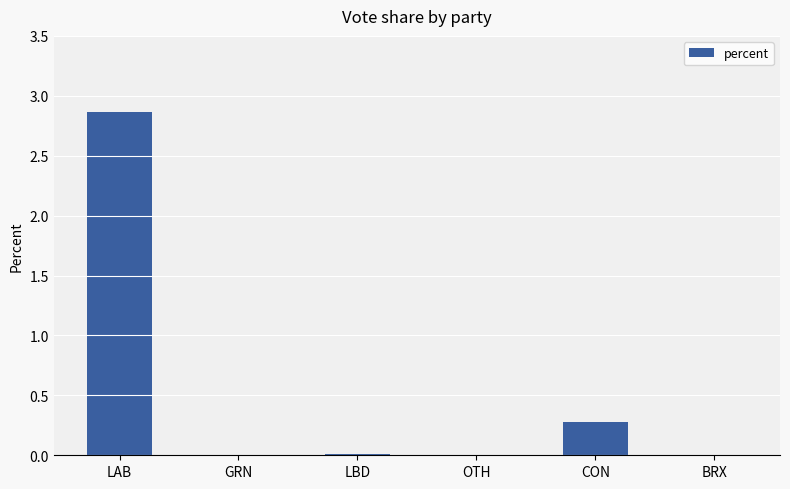

The value at LBD is 0.0. True or false?

True